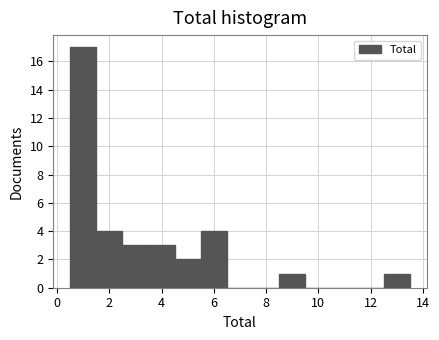

Reading left to right, transcribe this chart: for each bar, give the range it covers on the x-axis and its height. Neither the bar edges nor the heights are printed on the chart, so give them approximately, as read against the axes.

0.5 to 1.5: 17
1.5 to 2.5: 4
2.5 to 3.5: 3
3.5 to 4.5: 3
4.5 to 5.5: 2
5.5 to 6.5: 4
6.5 to 7.5: 0
7.5 to 8.5: 0
8.5 to 9.5: 1
9.5 to 10.5: 0
10.5 to 11.5: 0
11.5 to 12.5: 0
12.5 to 13.5: 1